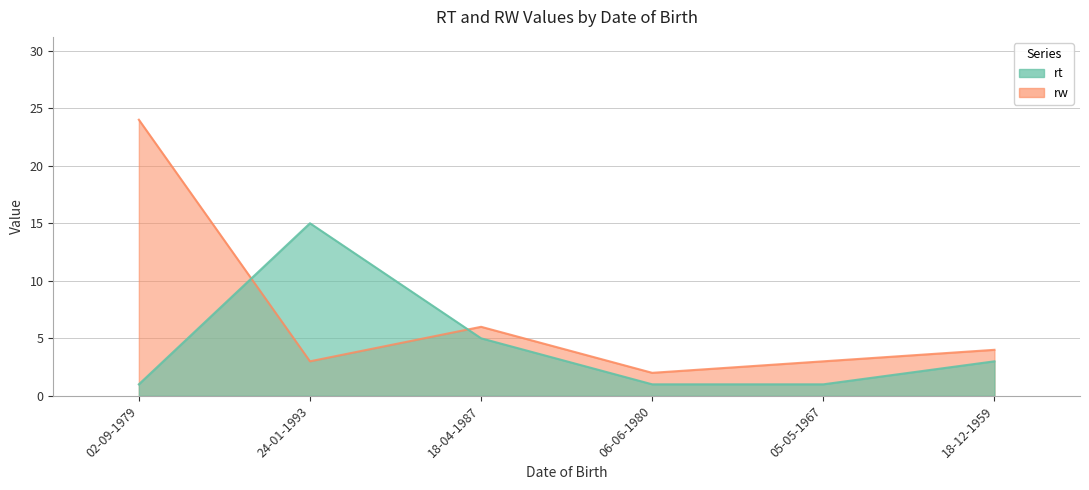

How many lines are shown in the chart?

2